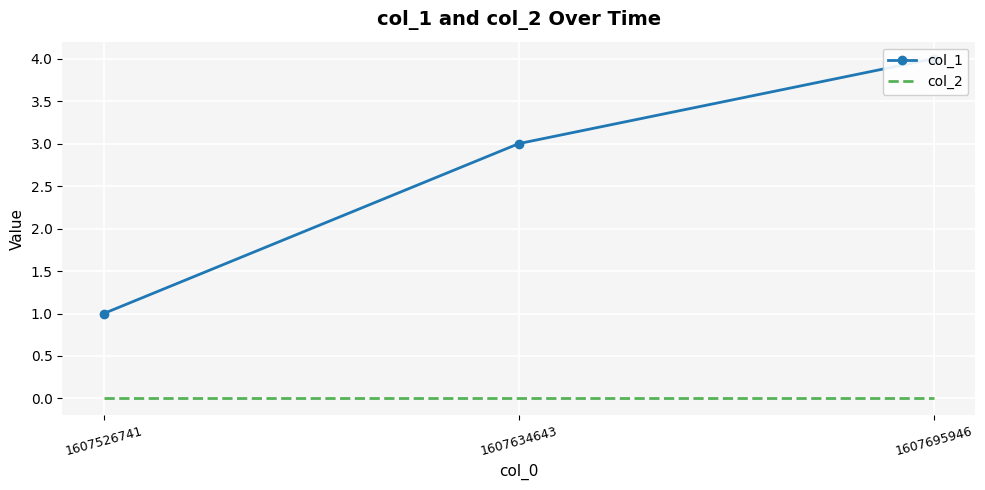

At which label does col_1 first exceed 3?

1607695946